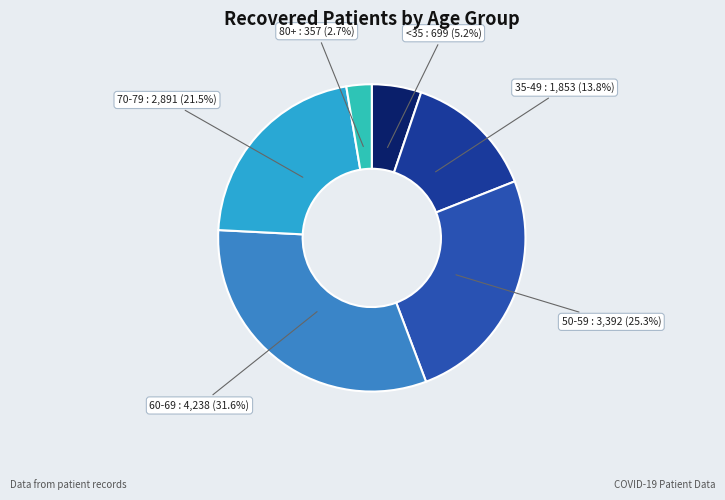

Is there a majority slice in this chart?

No